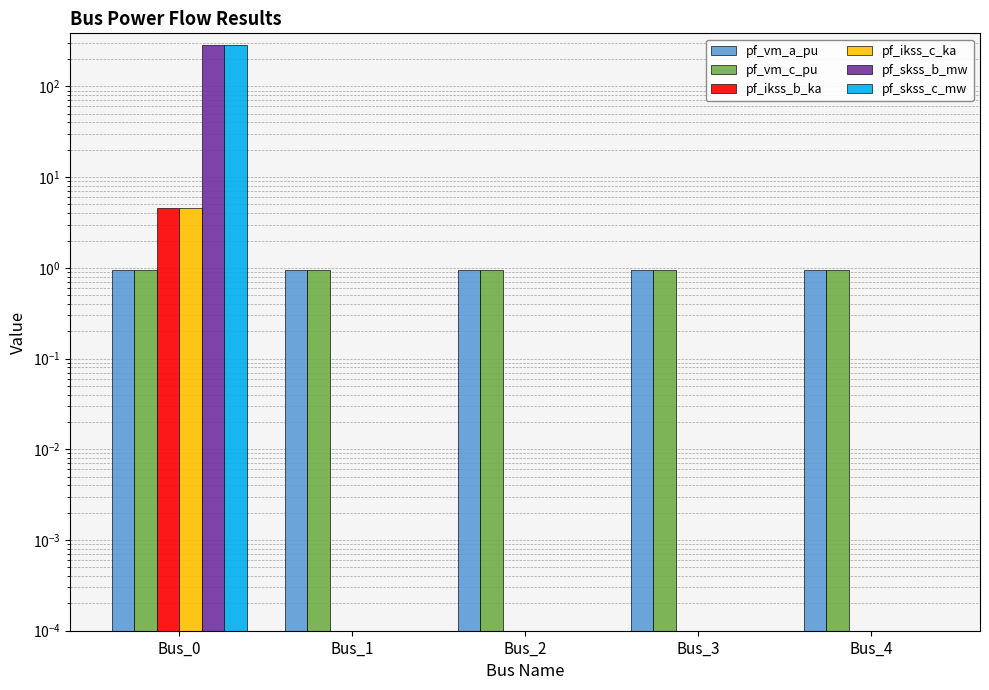

Which series has the largest total across all categories?

pf_skss_b_mw